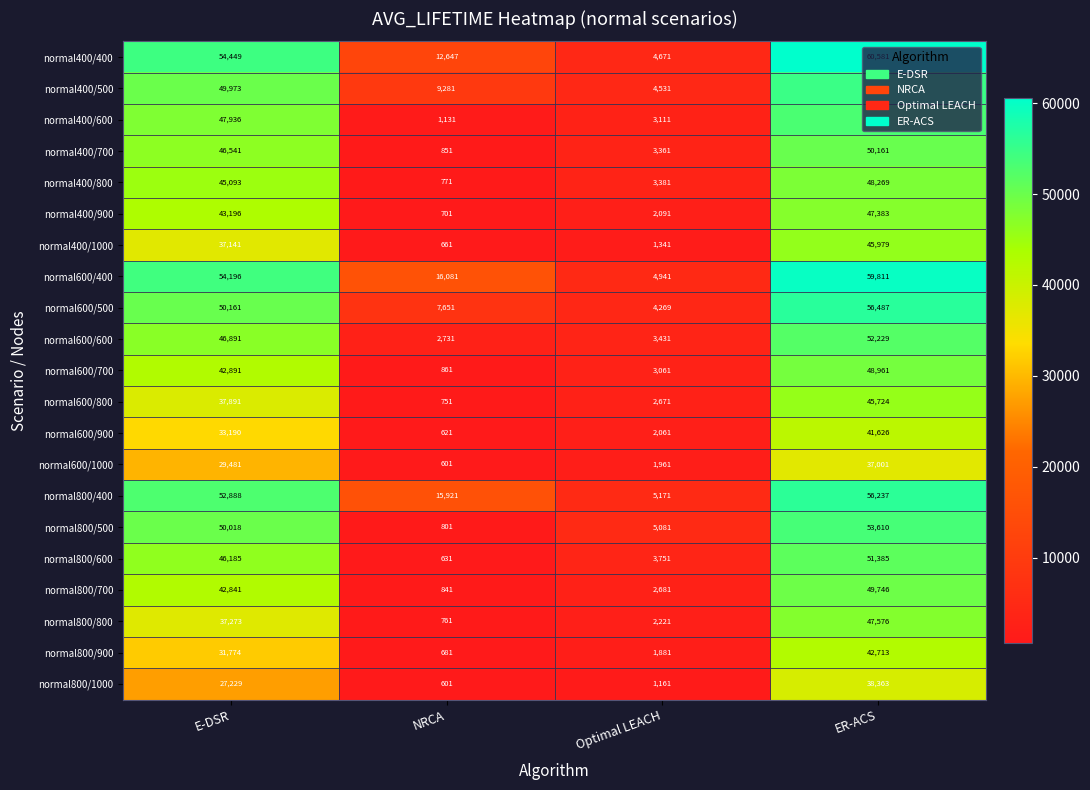

Rank the series by their maximum value, from highest to lowest.

normal400/400, normal600/400, normal600/500, normal800/400, normal400/500, normal800/500, normal400/600, normal600/600, normal800/600, normal400/700, normal800/700, normal600/700, normal400/800, normal800/800, normal400/900, normal400/1000, normal600/800, normal800/900, normal600/900, normal800/1000, normal600/1000